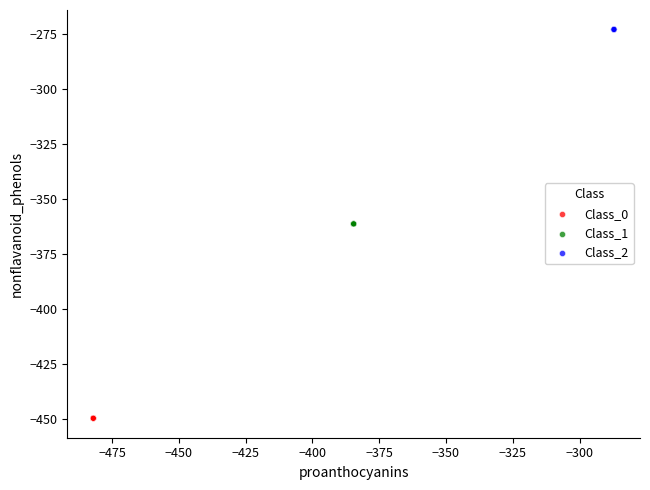

Which series reaches the minimum Y coordinate?

Class_0